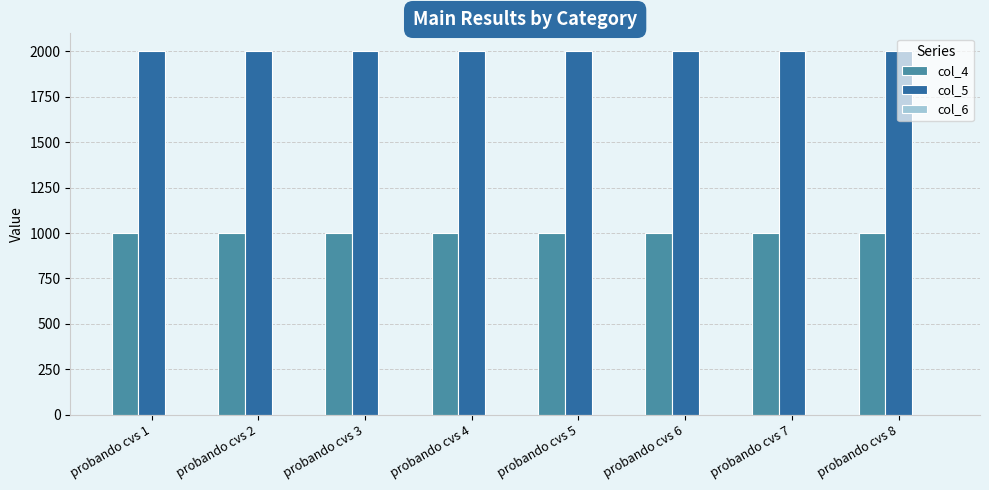

At probando cvs 7, list the series in order from largest to smallest.

col_5, col_4